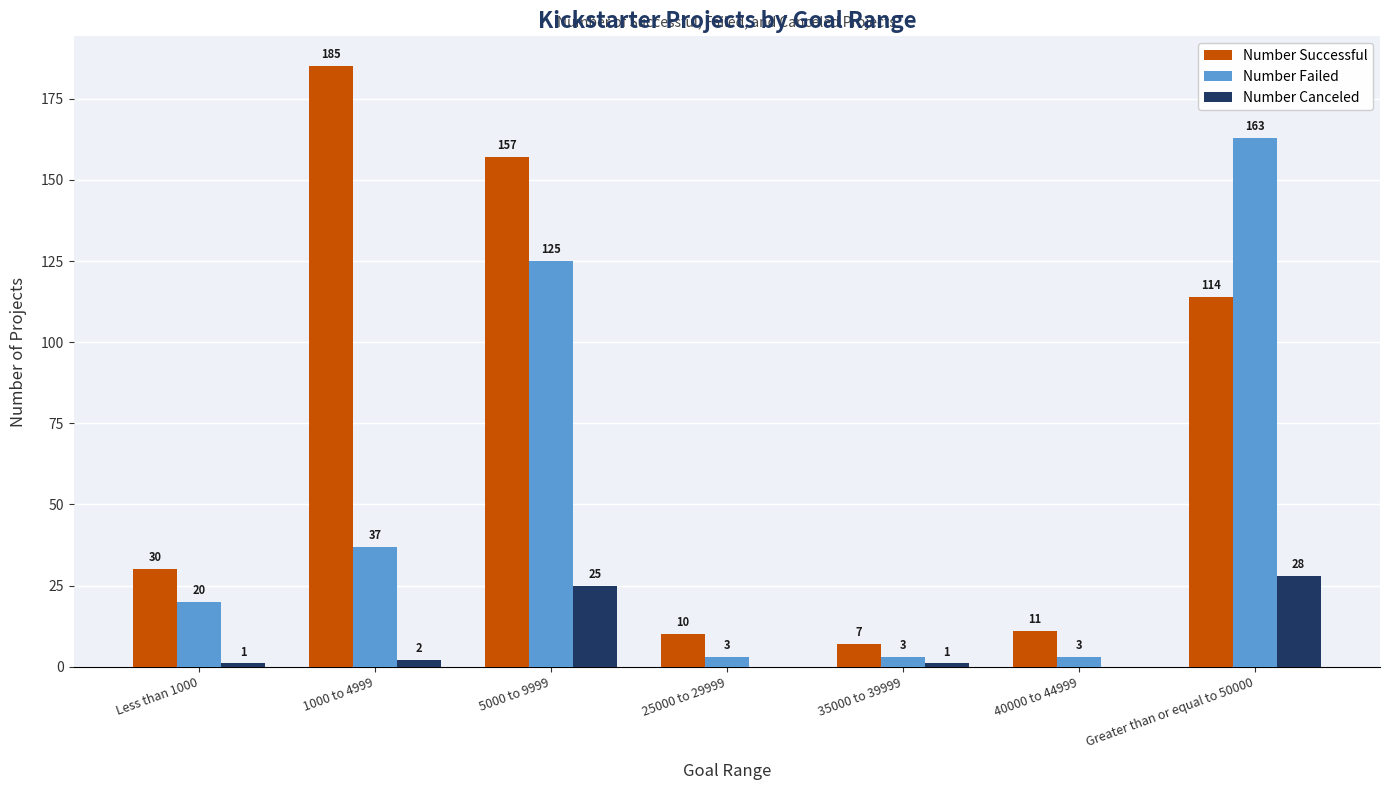

What is the sum of the Number Successful values at 40000 to 44999 and Greater than or equal to 50000?

125